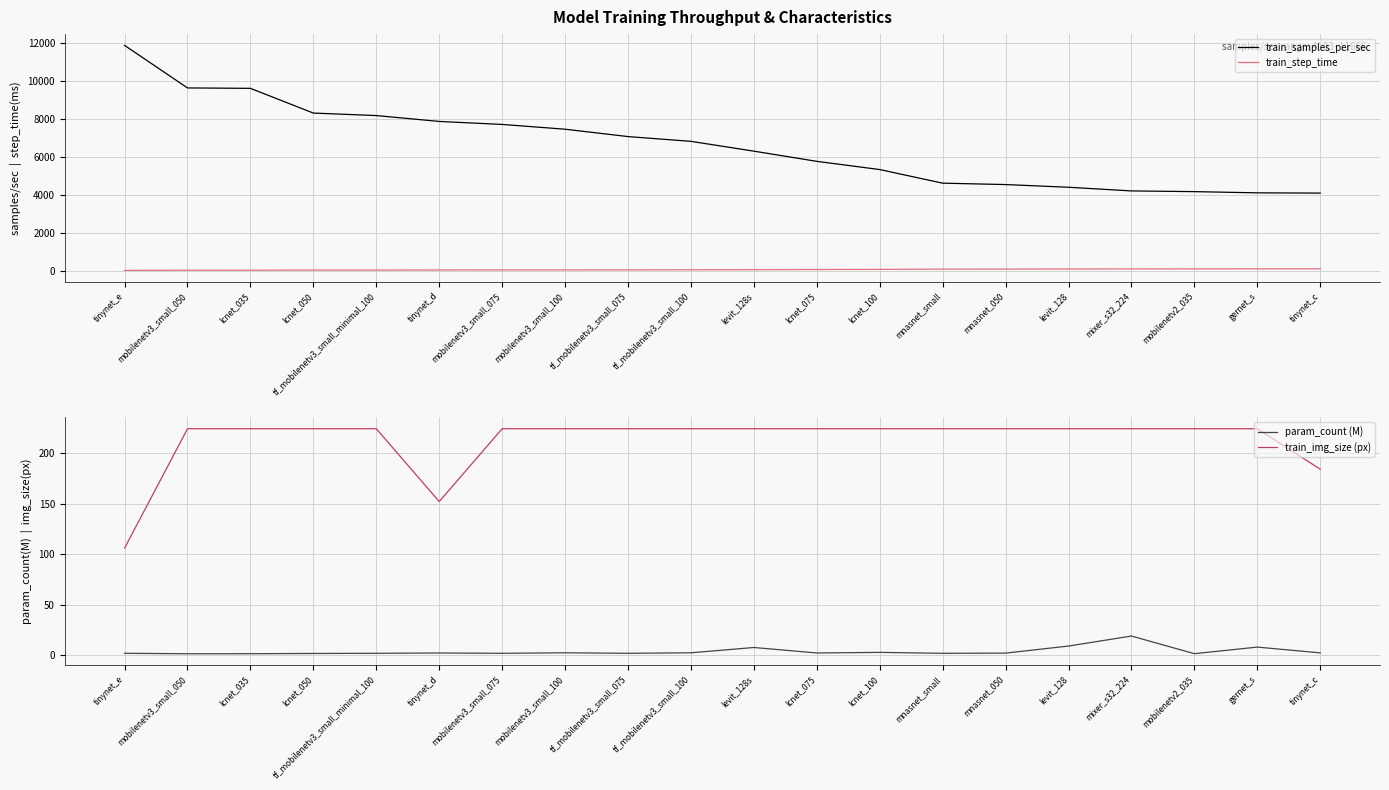

What is the sum of the param_count (M) values at lcnet_050 and mnasnet_050?

4.1